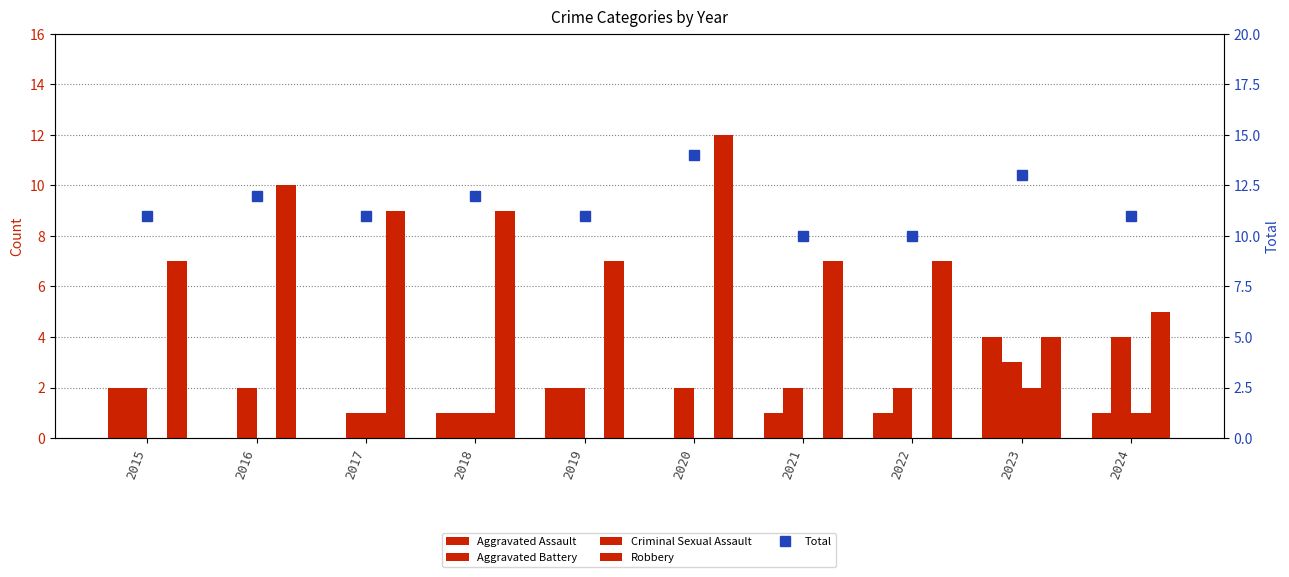

Reading left to right, transcribe all the data shown in this chart.

Aggravated Assault: 2	0	0	1	2	0	1	1	4	1
Aggravated Battery: 2	2	1	1	2	2	2	2	3	4
Criminal Sexual Assault: 0	0	1	1	0	0	0	0	2	1
Robbery: 7	10	9	9	7	12	7	7	4	5
Total: 11	12	11	12	11	14	10	10	13	11